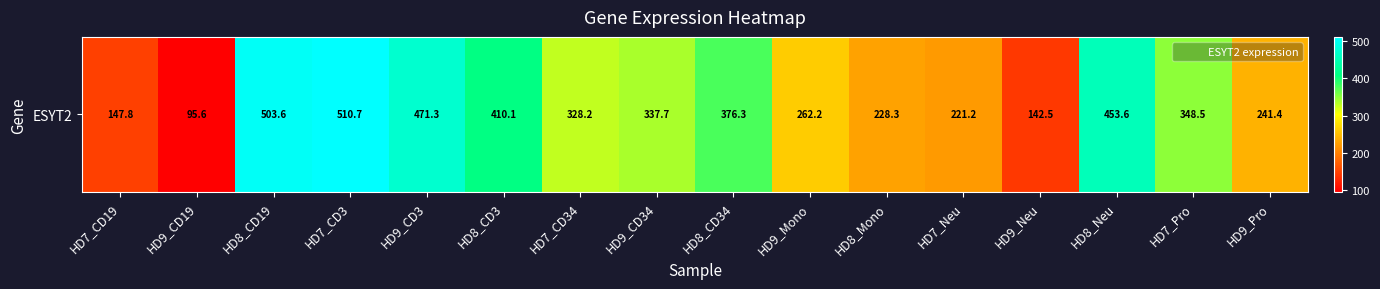

True or false: the data shows 471.3 at HD9_CD3.

True